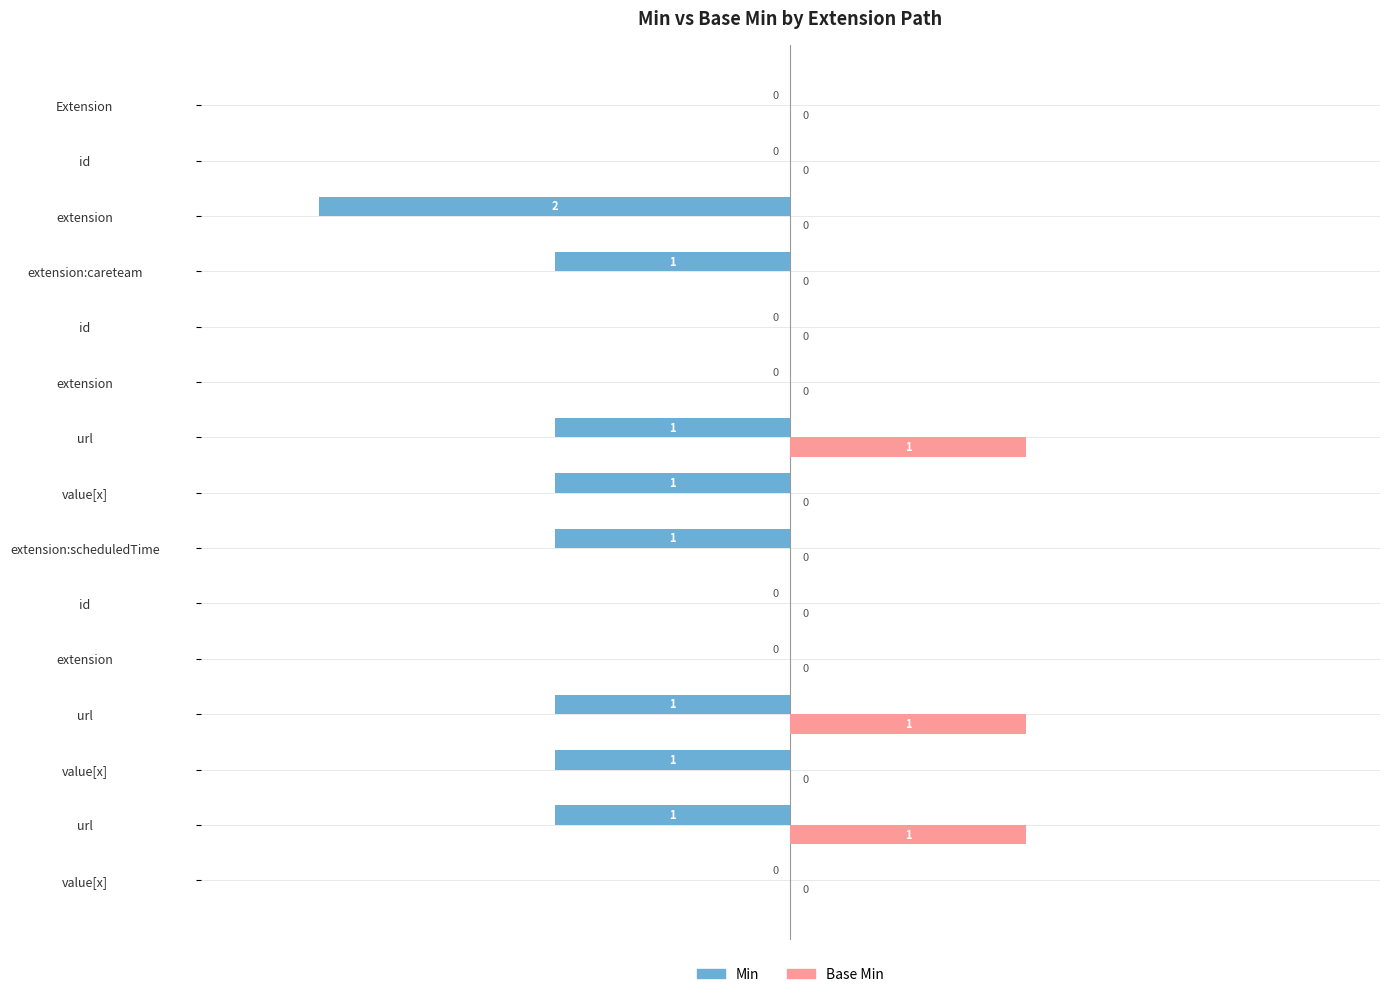

How many data points does each series have?

15